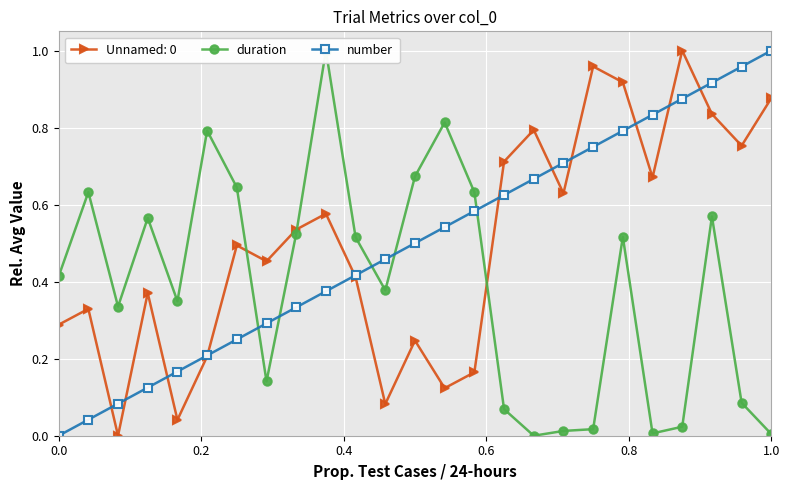

Does the chart display data point markers on the line(s)?

Yes